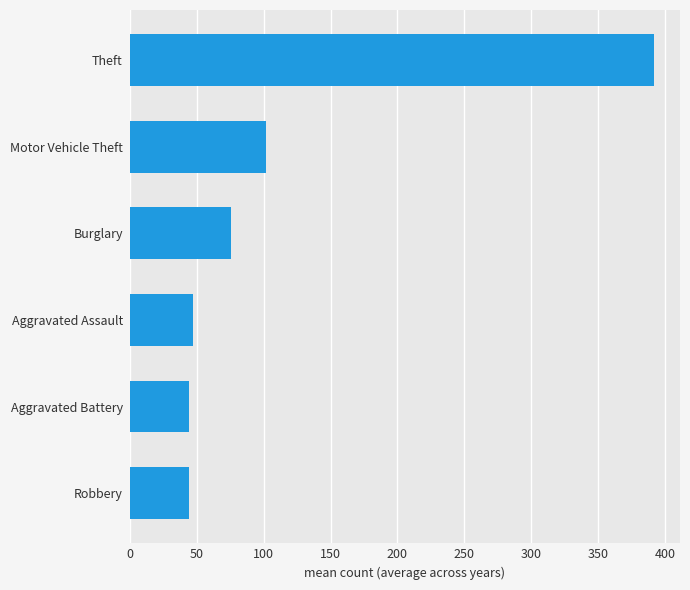

What is the difference between the maximum and minimum values?

347.7